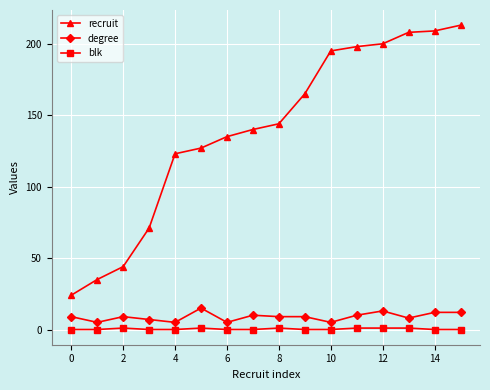

Which series has the largest range (max minus min)?

recruit